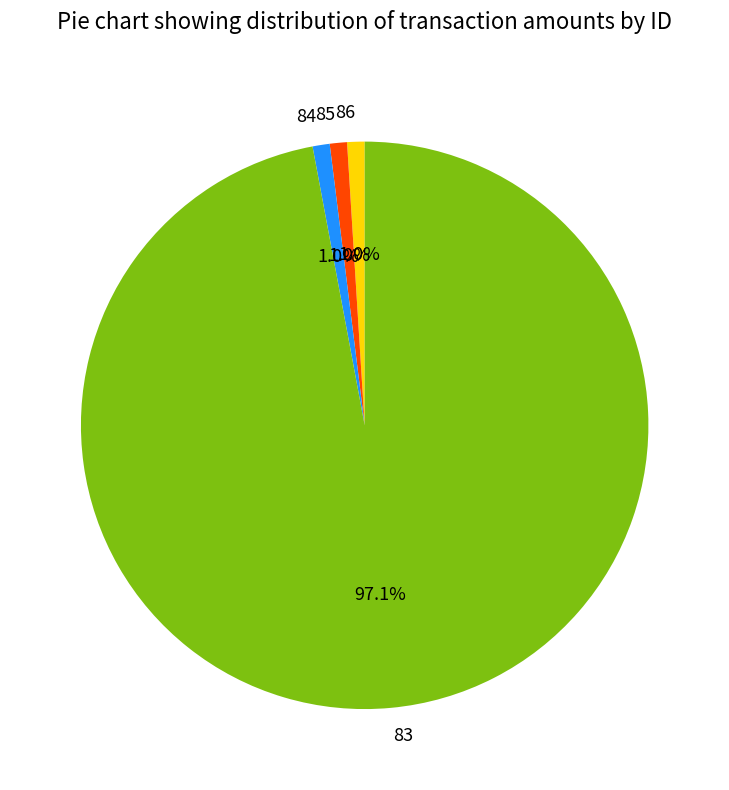

How many slices are in this pie chart?

4